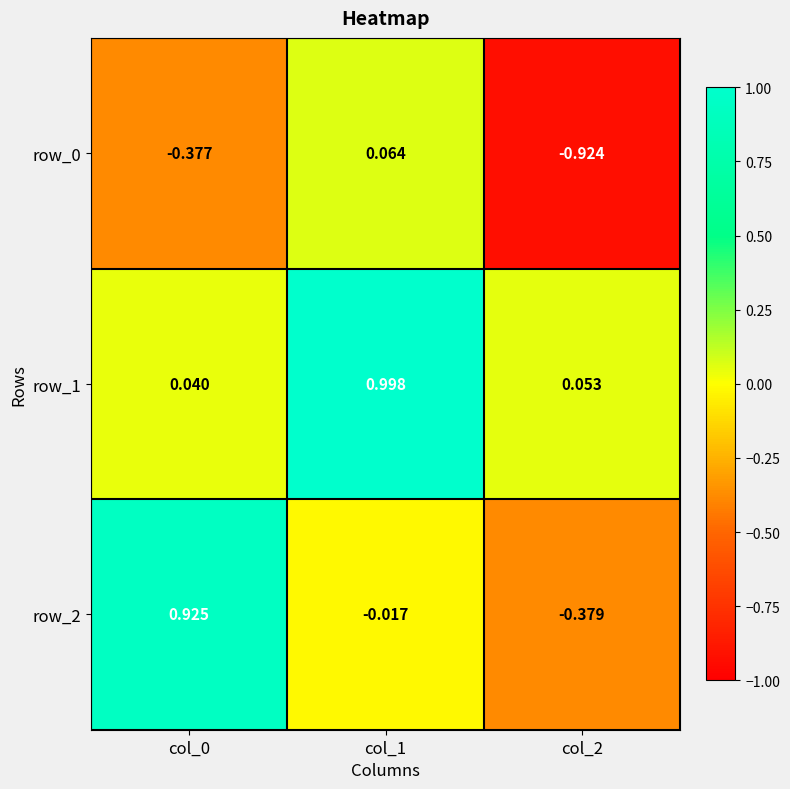

Which label corresponds to the largest value in the chart?

col_1